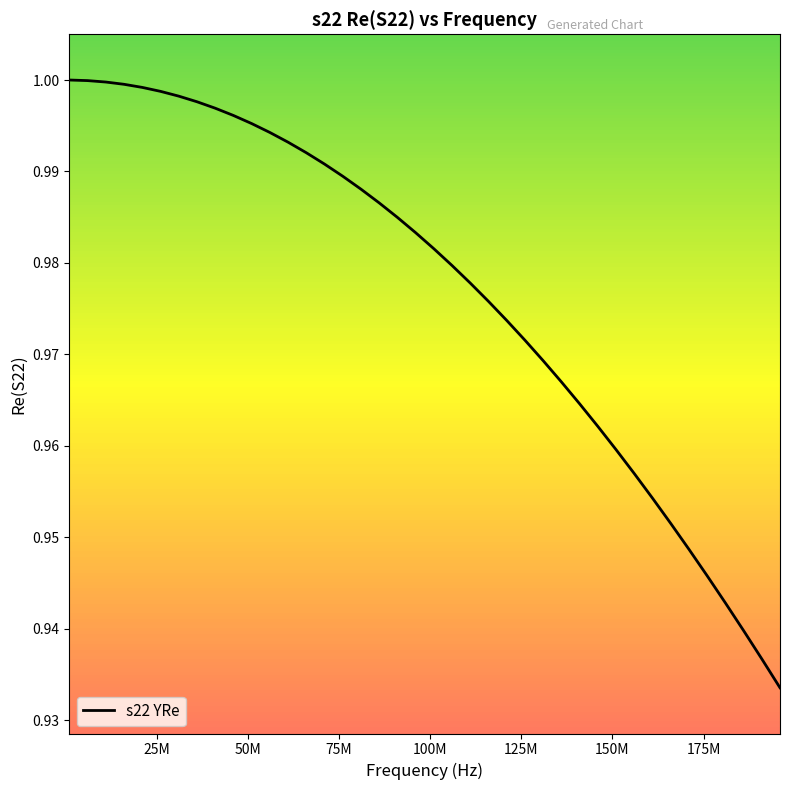

Reading left to right, transcribe all the data shown in this chart.

1.0	1.0	1.0	1.0	1.0	1.0	1.0	1.0	1.0	1.0	1.0	1.0	1.0	1.0	1.0	1.0	1.0	1.0	1.0	1.0	1.0	1.0	1.0	1.0	1.0	1.0	1.0	1.0	1.0	1.0	1.0	1.0	1.0	1.0	0.9	0.9	0.9	0.9	0.9	0.9